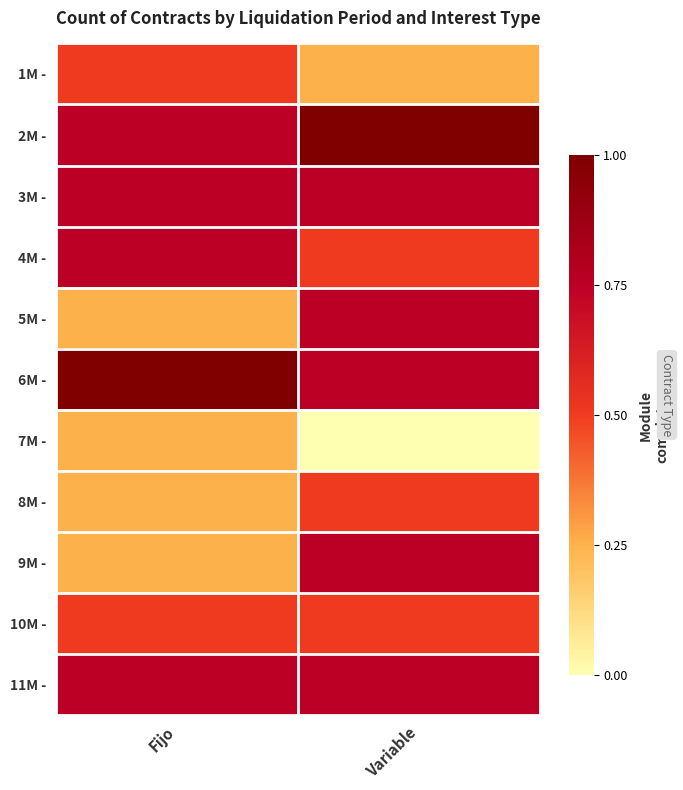

Rank the series by their maximum value, from lowest to highest.

7M -, 1M -, 8M -, 10M -, 3M -, 4M -, 5M -, 9M -, 11M -, 2M -, 6M -